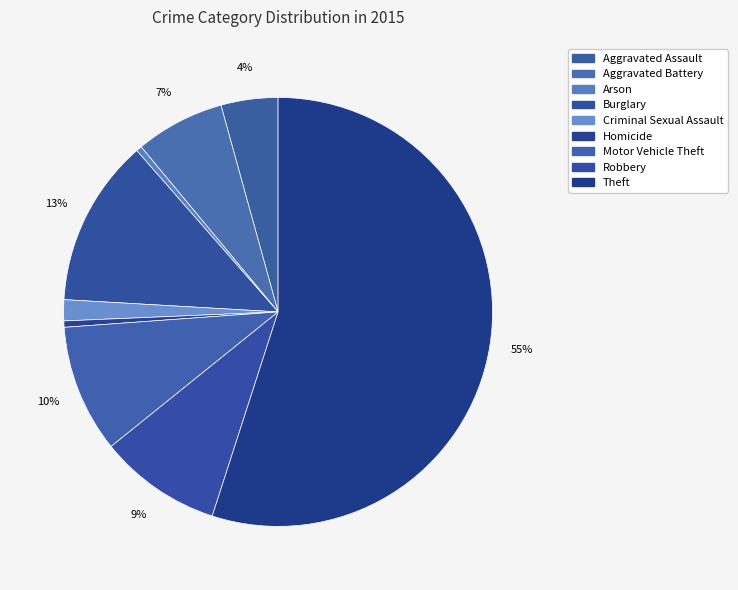

Rank the categories by value from lowest to highest.

Arson, Homicide, Criminal Sexual Assault, Aggravated Assault, Aggravated Battery, Robbery, Motor Vehicle Theft, Burglary, Theft